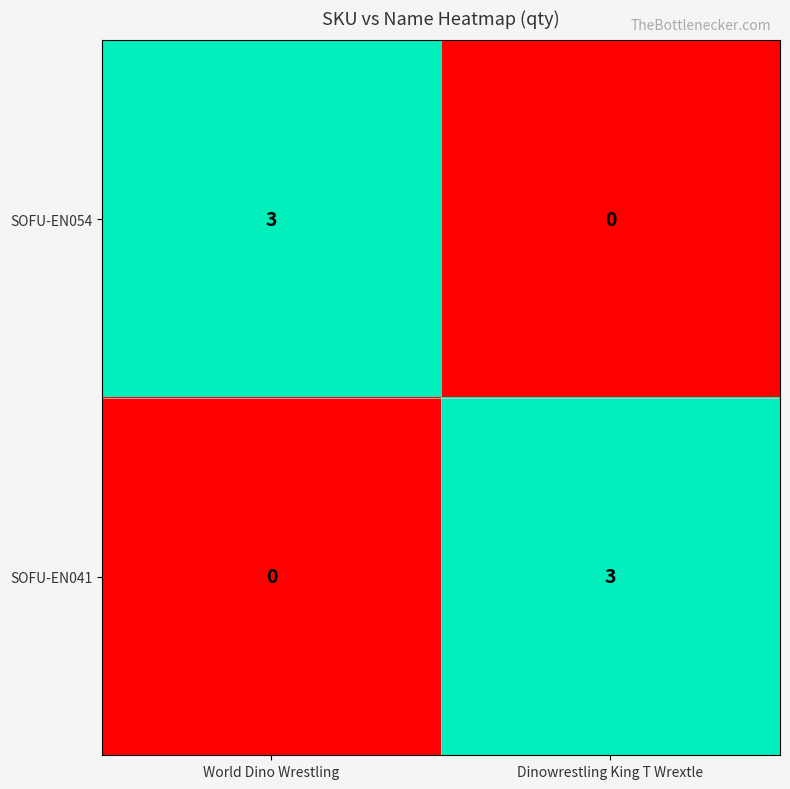

What is the total value across all series at World Dino Wrestling?

3